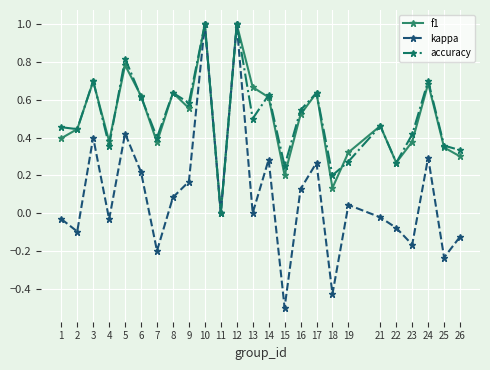

Does the chart display data point markers on the line(s)?

Yes